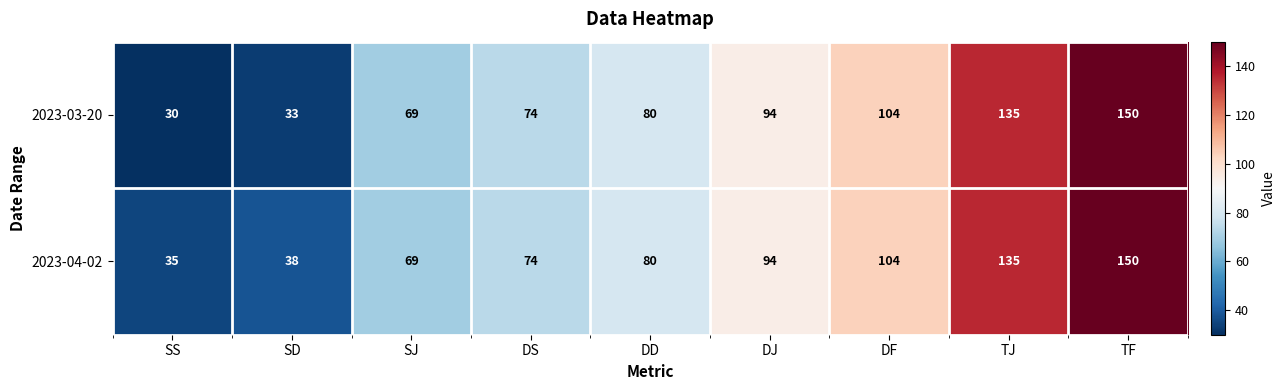

Rank the series by their average value, from highest to lowest.

2023-04-02, 2023-03-20